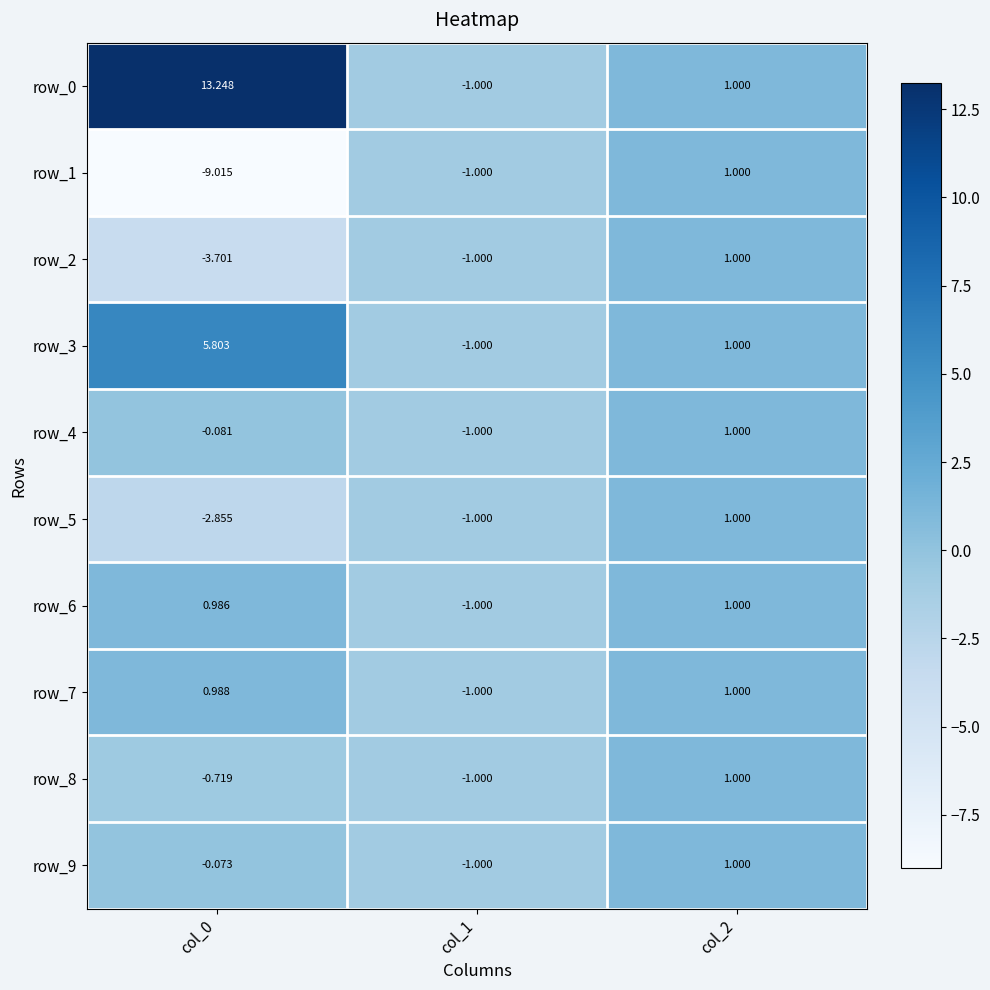

True or false: row_6 has a value of 1.0 at col_2.

True